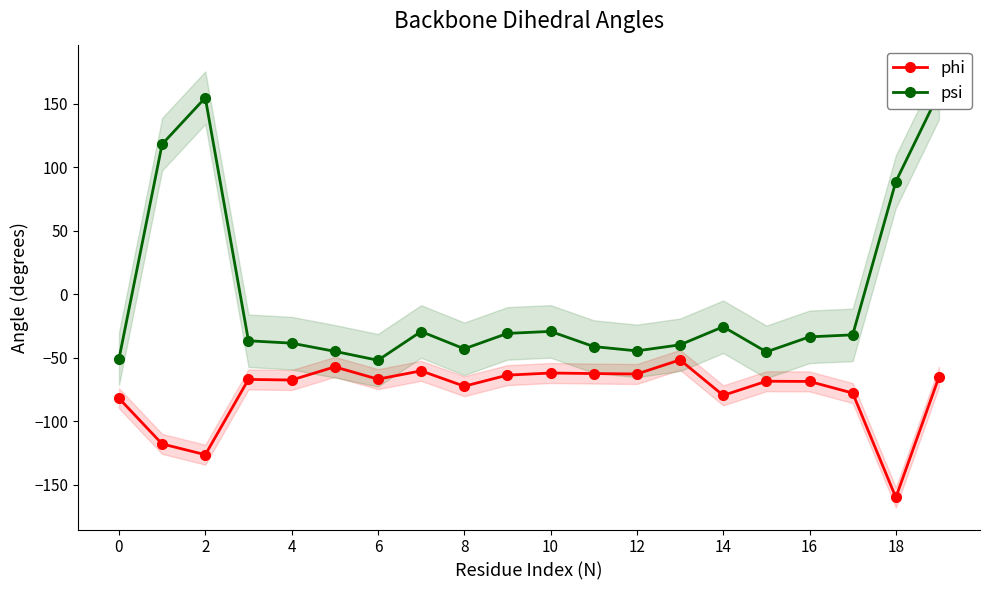

How many data points in phi are less than -66?

12